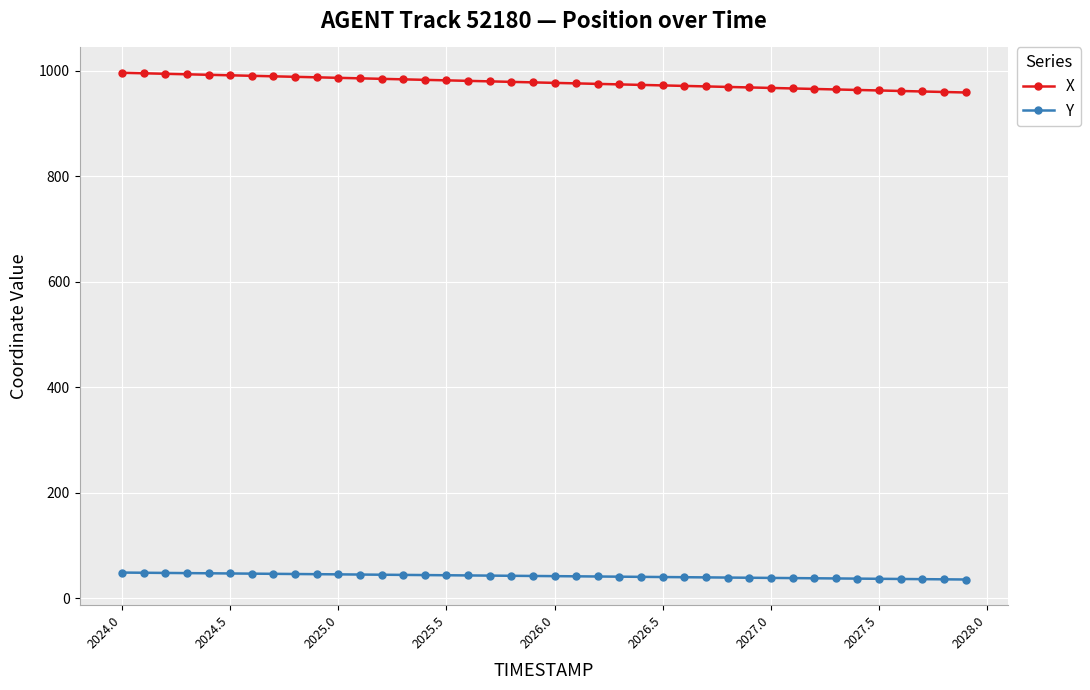

Count the number of data series in this chart.

2